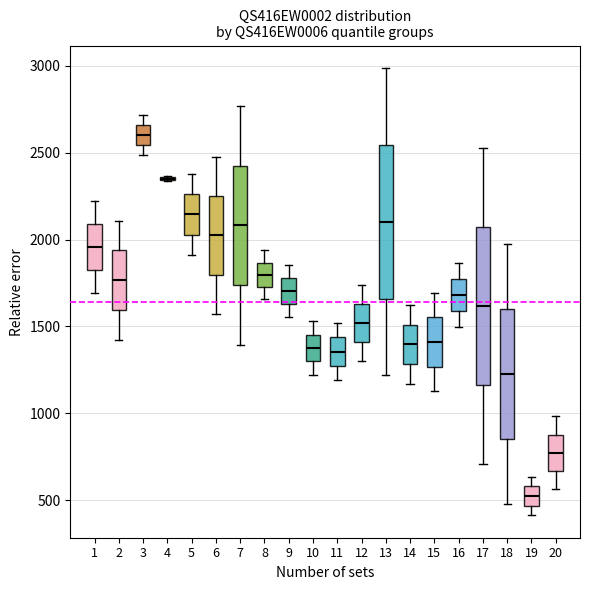

Reading left to right, read every box against the y-axis: the position of its median line, the range the box covers, and the ends of its whiskers. The values are not printed on the chart, so give them approximately, as read against the axis.

1: median 1950, box 1850 to 2100, whiskers 1700 to 2200
2: median 1750, box 1600 to 1950, whiskers 1400 to 2100
3: median 2600, box 2550 to 2650, whiskers 2500 to 2700
4: box collapsed to a line at 2350, whiskers 2350 to 2350
5: median 2150, box 2050 to 2250, whiskers 1900 to 2400
6: median 2000, box 1800 to 2250, whiskers 1550 to 2500
7: median 2100, box 1750 to 2450, whiskers 1400 to 2750
8: median 1800, box 1750 to 1850, whiskers 1650 to 1950
9: median 1700, box 1650 to 1800, whiskers 1550 to 1850
10: median 1400, box 1300 to 1450, whiskers 1200 to 1550
11: median 1350, box 1250 to 1450, whiskers 1200 to 1500
12: median 1500, box 1400 to 1650, whiskers 1300 to 1750
13: median 2100, box 1650 to 2550, whiskers 1200 to 3000
14: median 1400, box 1300 to 1500, whiskers 1150 to 1600
15: median 1400, box 1250 to 1550, whiskers 1150 to 1700
16: median 1700, box 1600 to 1750, whiskers 1500 to 1850
17: median 1600, box 1150 to 2050, whiskers 700 to 2550
18: median 1250, box 850 to 1600, whiskers 500 to 2000
19: median 500, box 450 to 600, whiskers 400 to 650
20: median 750, box 650 to 900, whiskers 550 to 1000